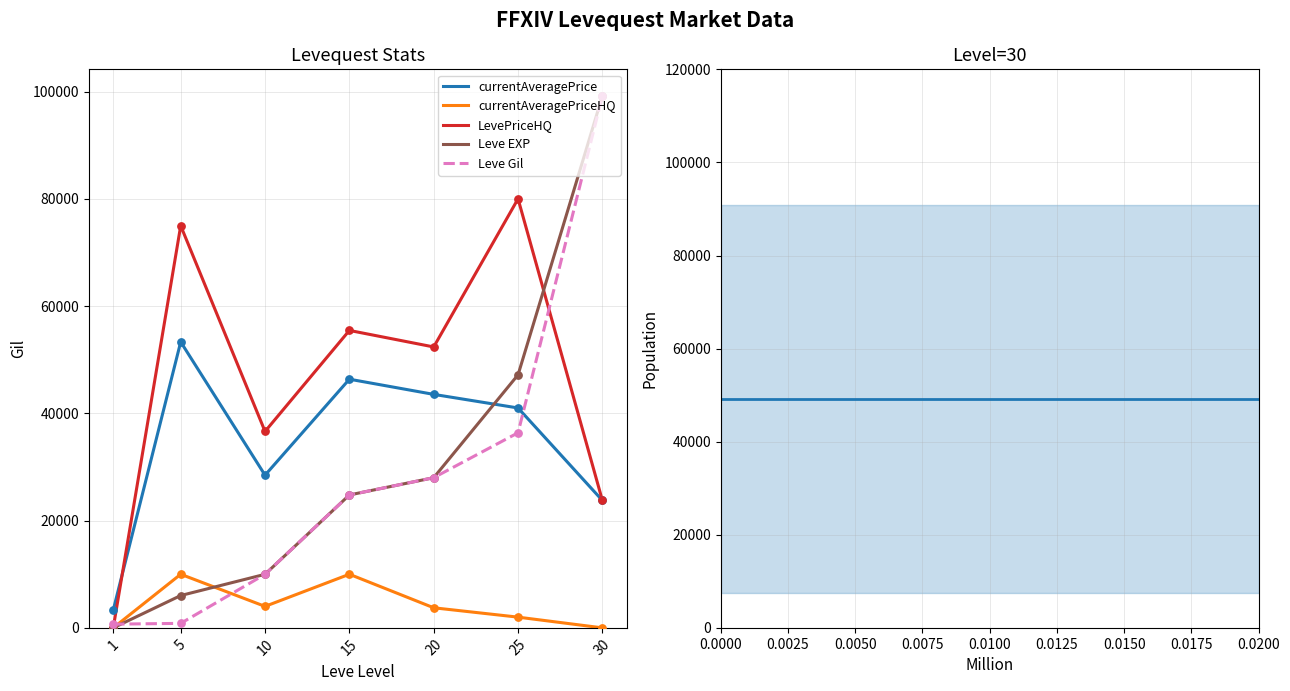

Which series has the largest total across all categories?

LevePriceHQ